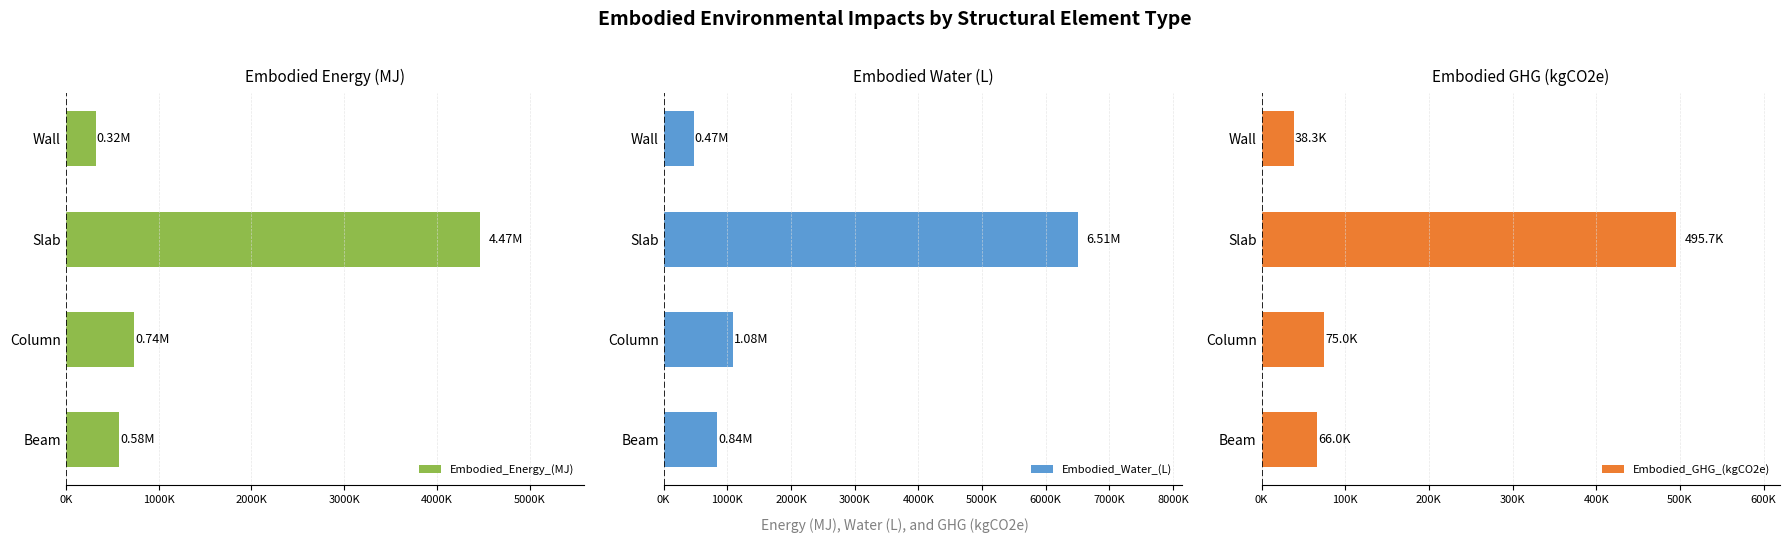

What is the value of the Embodied_Energy_(MJ) bar at the 1st from the left?

579174.5